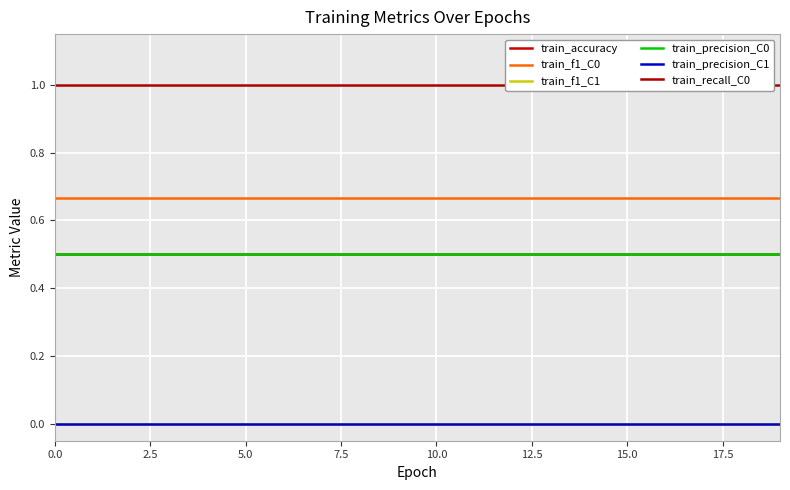

Which series has the largest range (max minus min)?

train_accuracy